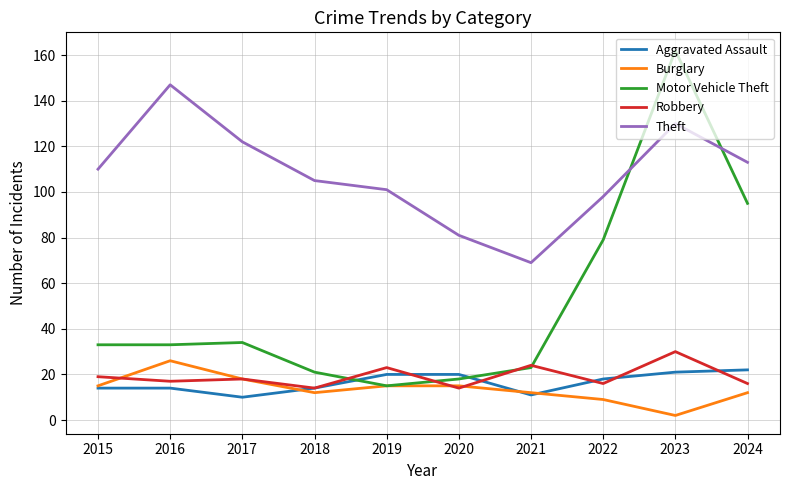

How many categories are shown in the chart?

10